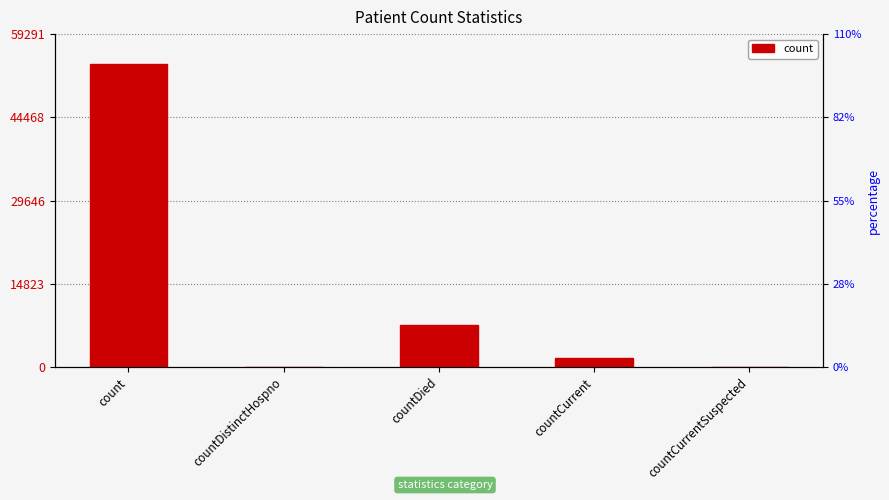

List the labels in order of value, largest first.

count, countDied, countCurrent, countDistinctHospno, countCurrentSuspected